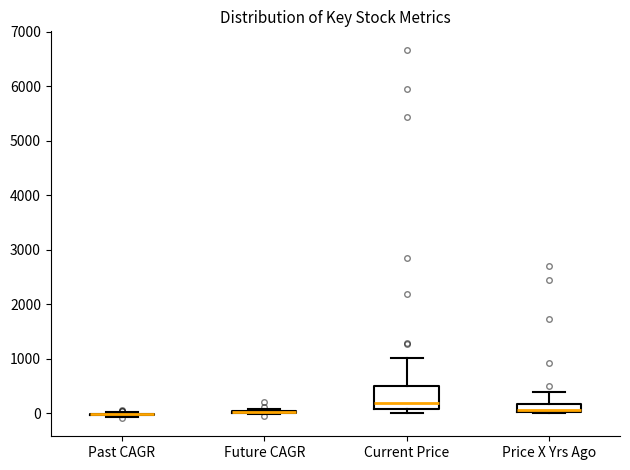

Which box is the tallest, from its lower edge to its upper edge?

Current Price